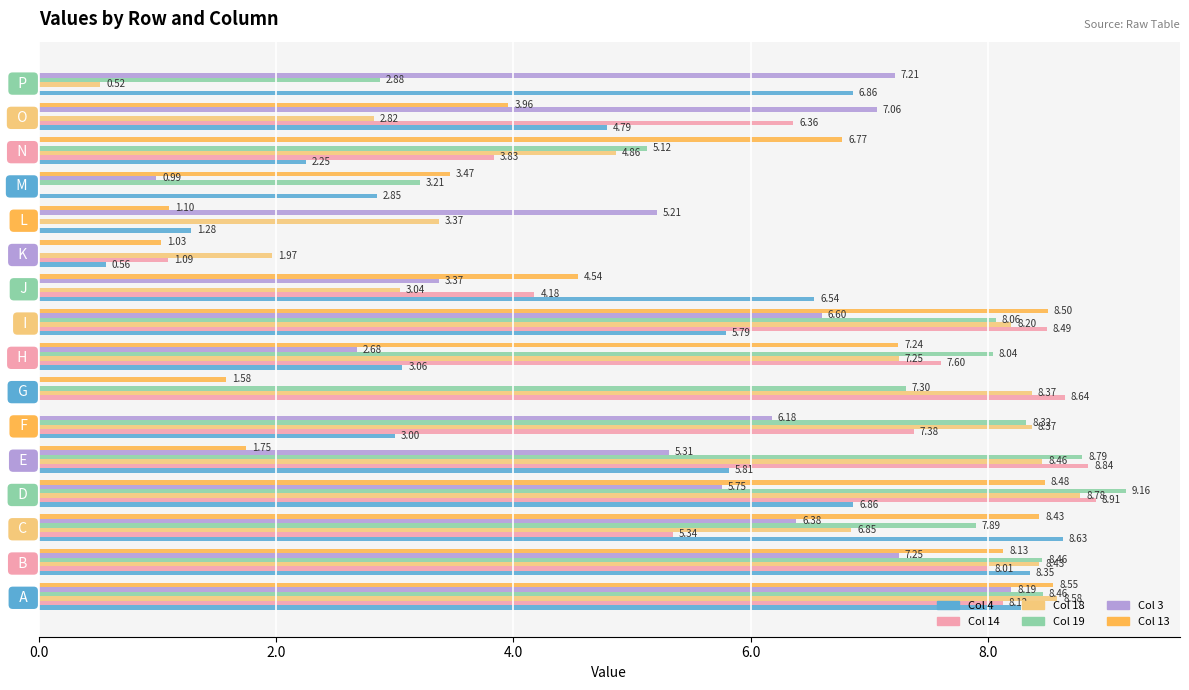

Which series has the widest spread of values?

Col 19